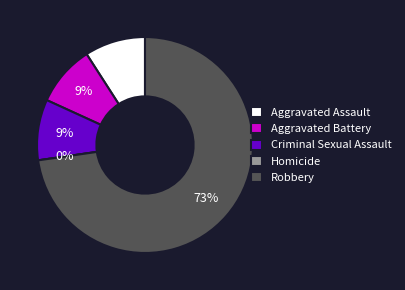

Between Aggravated Assault and Criminal Sexual Assault, which is larger?

Aggravated Assault